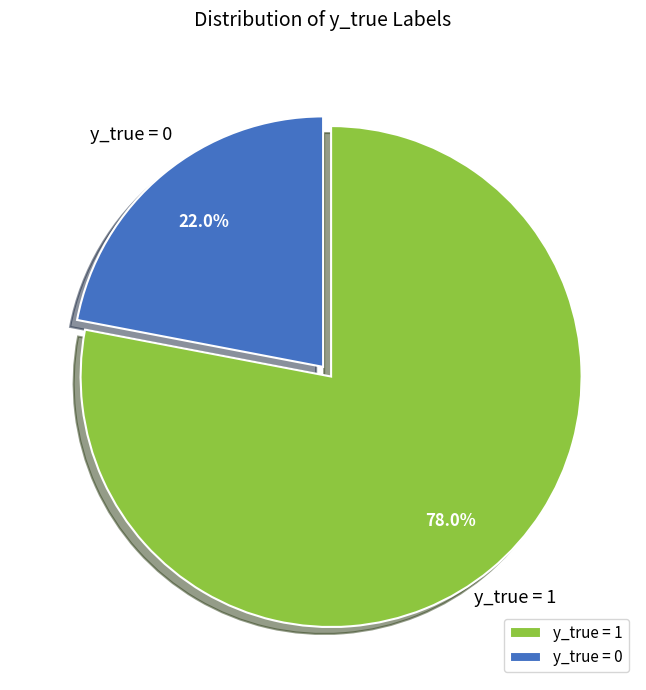

Rank the categories by value from lowest to highest.

y_true = 0, y_true = 1